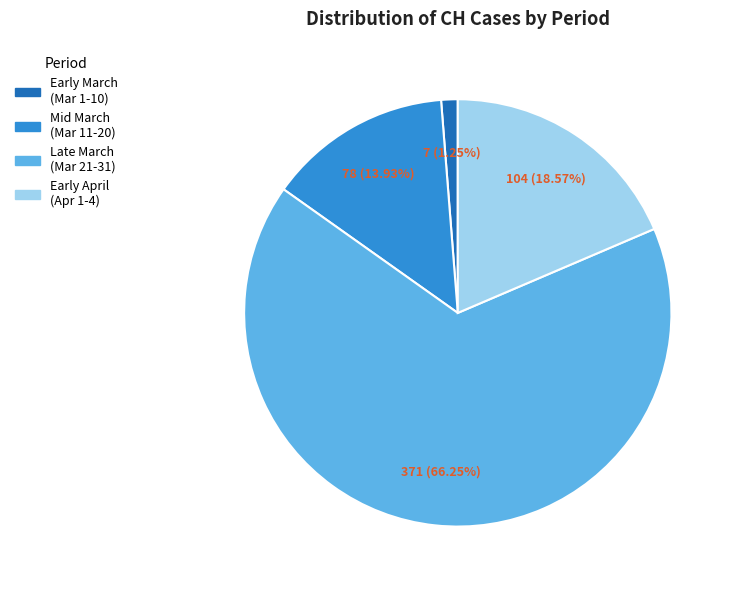

Is there any slice that represents more than half of the pie?

Yes